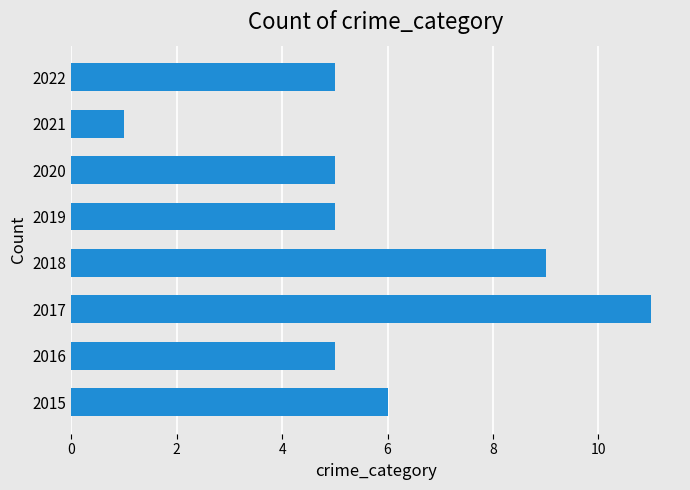

Reading top to bottom, extract all data points from this chart.

5	1	5	5	9	11	5	6